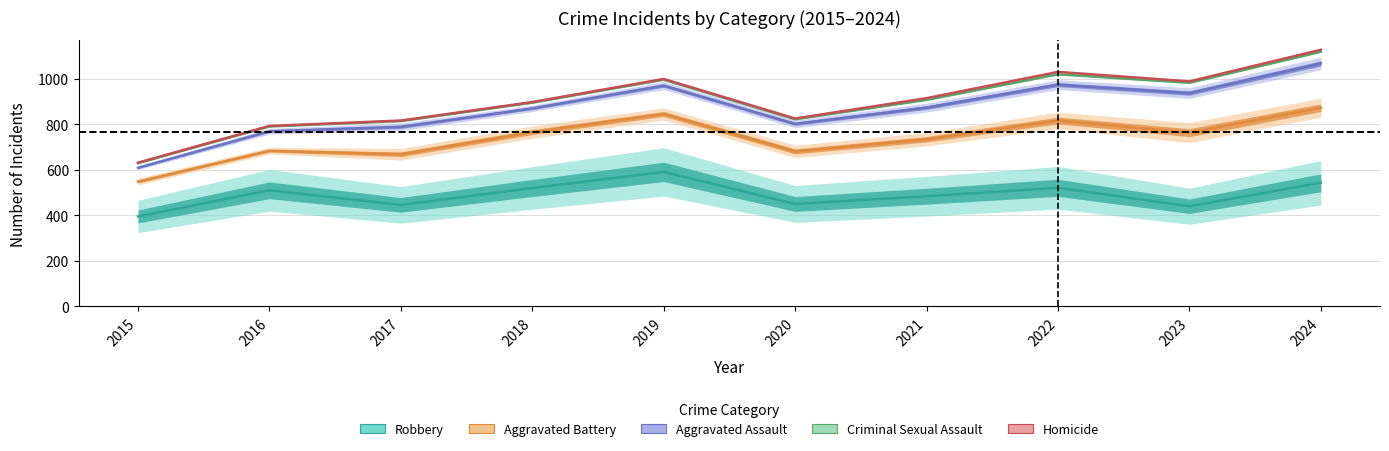

Where does the Robbery series first go above 510?

2018